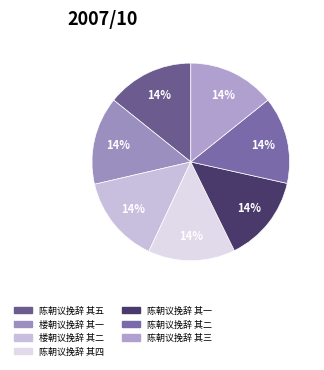

True or false: 陈朝议挽辞 其三 accounts for 14% of the total.

True